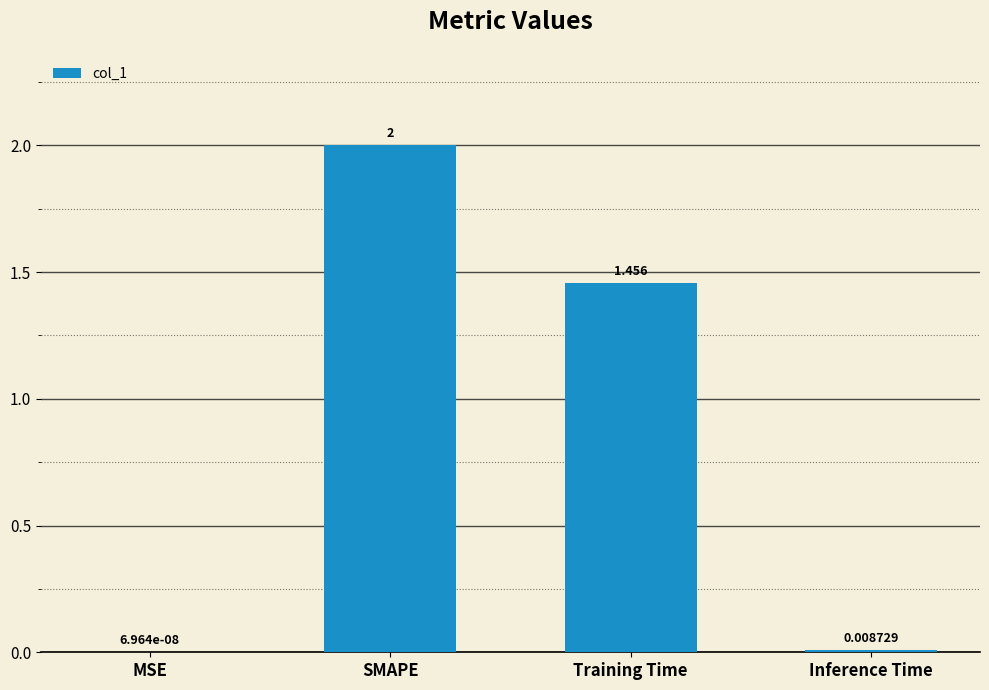

At which label is the value closest to 1?

Training Time